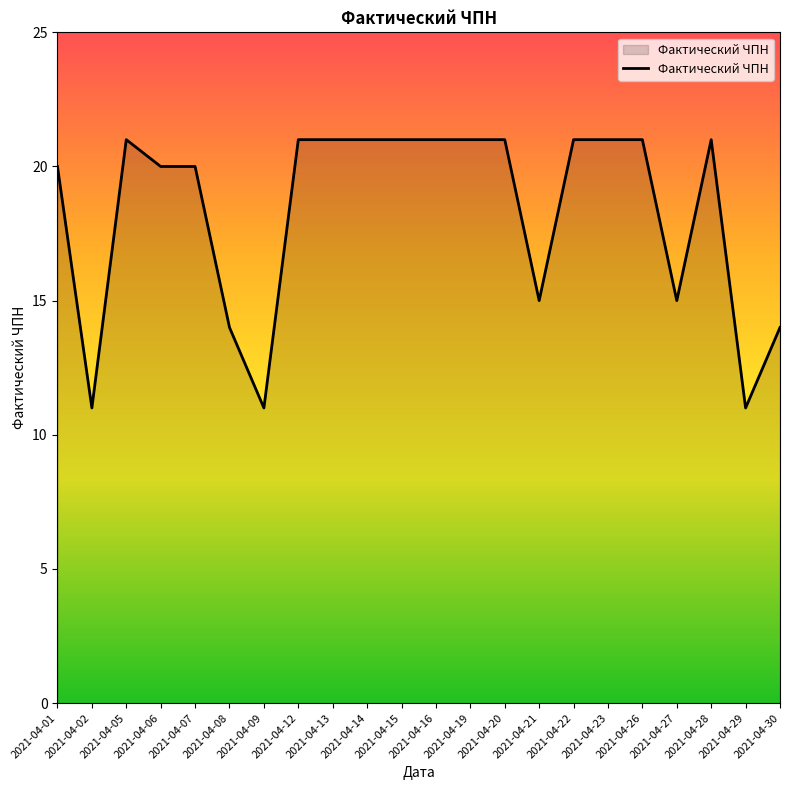

What is the difference between the maximum and minimum values?

10